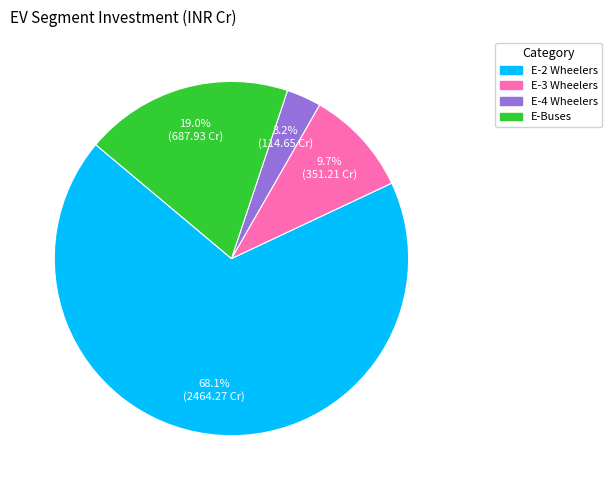

What is the ratio of the value at E-Buses to the value at E-2 Wheelers?

0.3